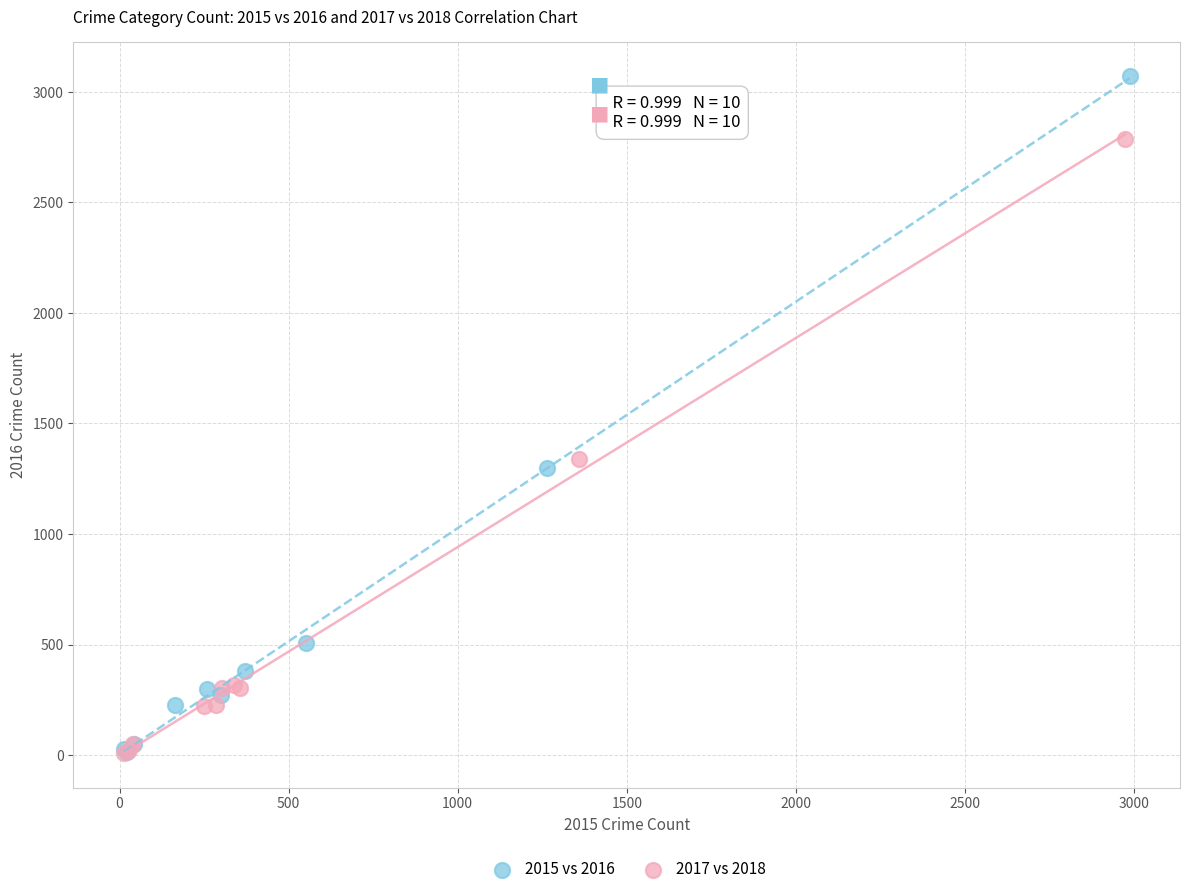

Which series has the largest Y range (max minus min)?

2015 vs 2016